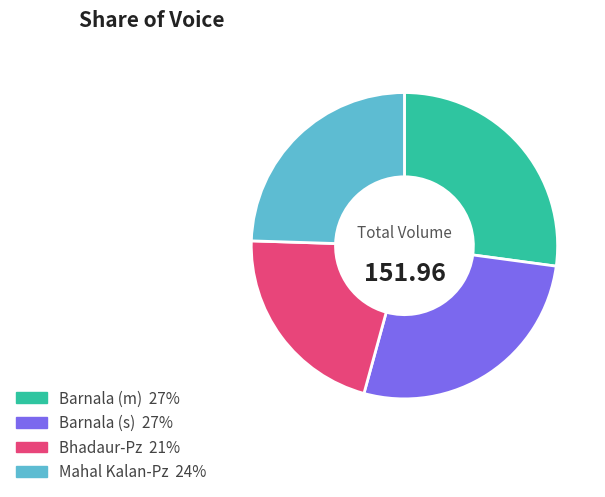

Approximately how many times larger is the value at Bhadaur-Pz compared to Barnala (m)?

0.8